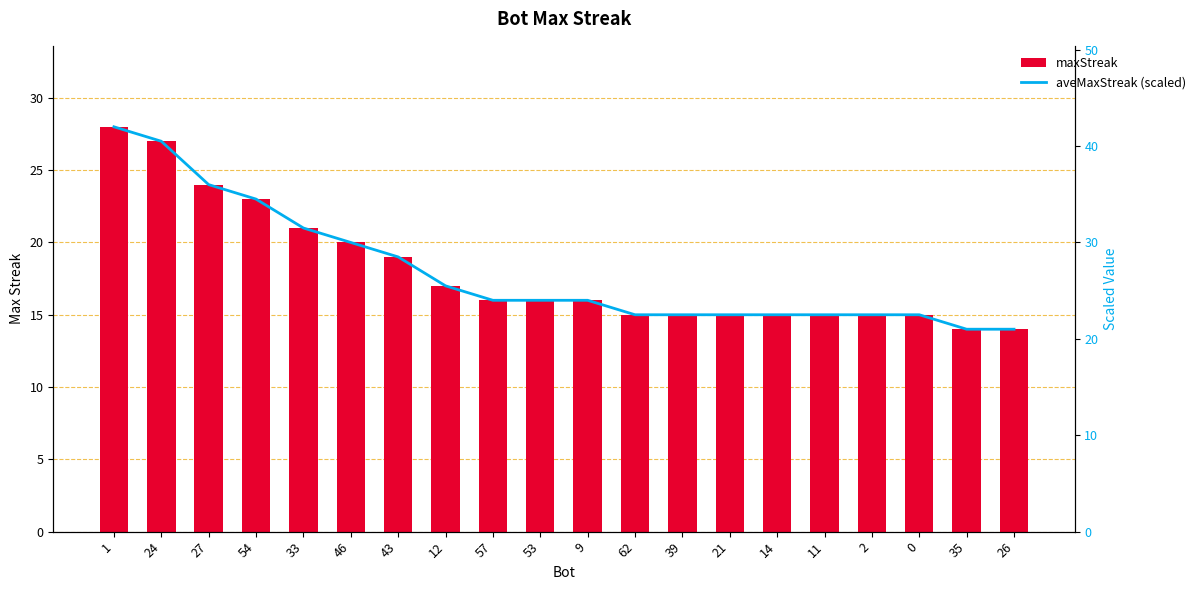

At 43, list the series in order from smallest to largest.

maxStreak, aveMaxStreak (scaled)